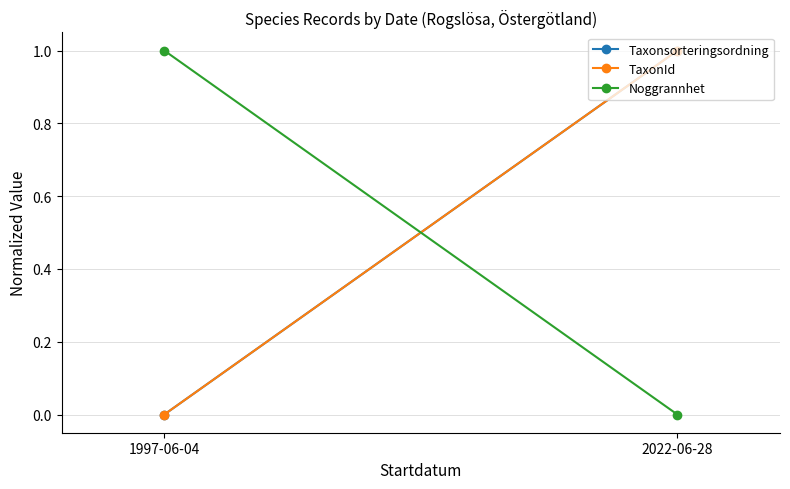

What is the label of the 1st point from the left?

1997-06-04